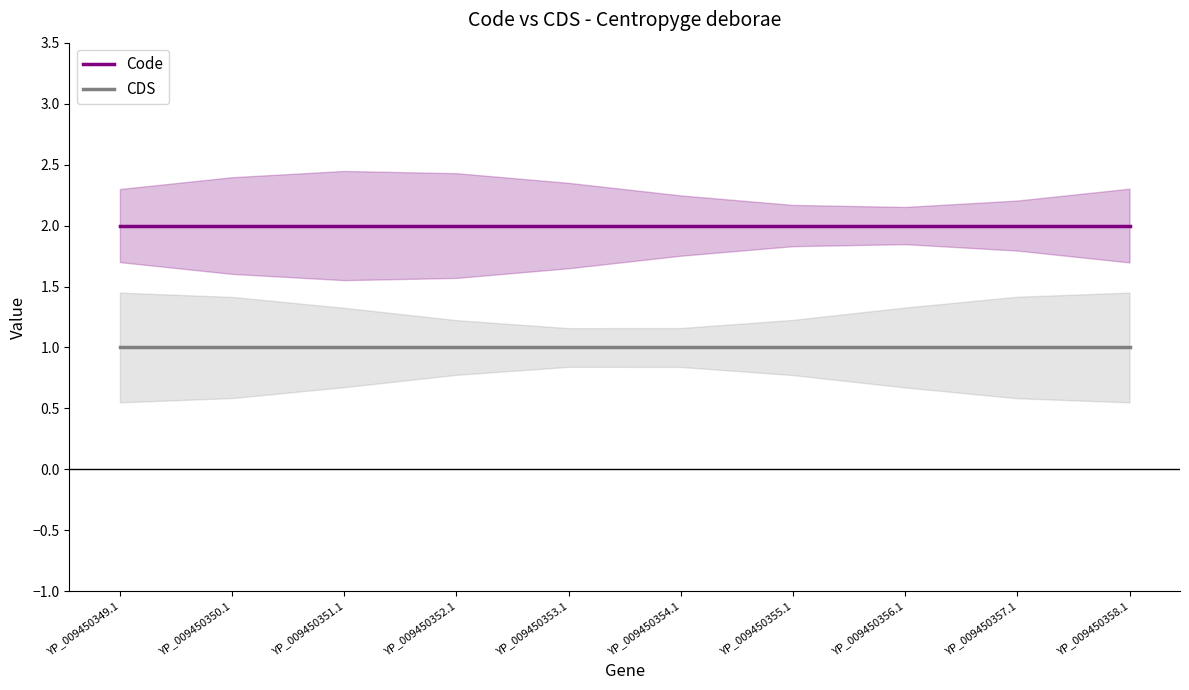

What is the total value across all series at YP_009450349.1?

3